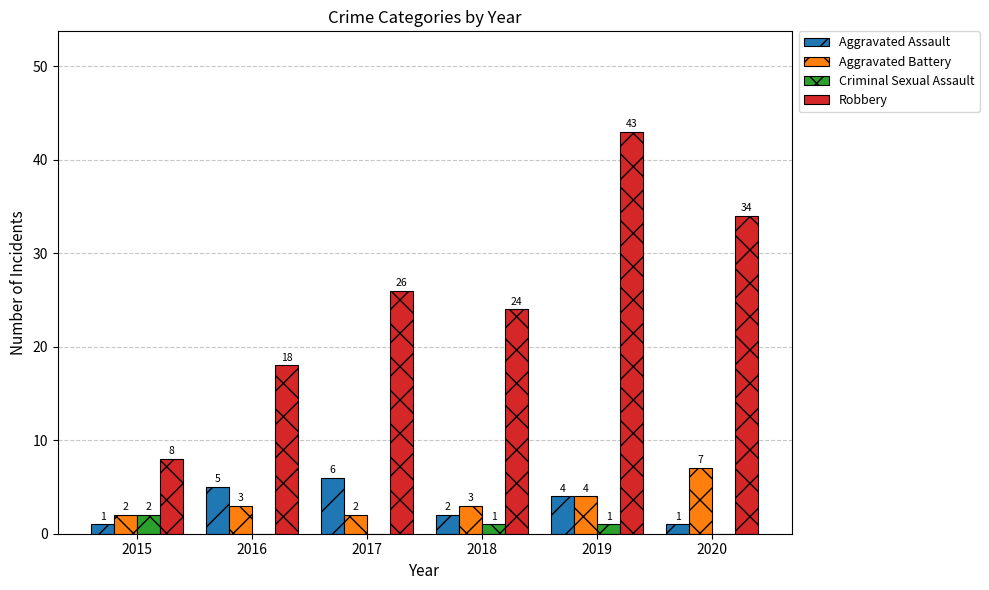

True or false: Criminal Sexual Assault has a value of 0 at 2020.

True